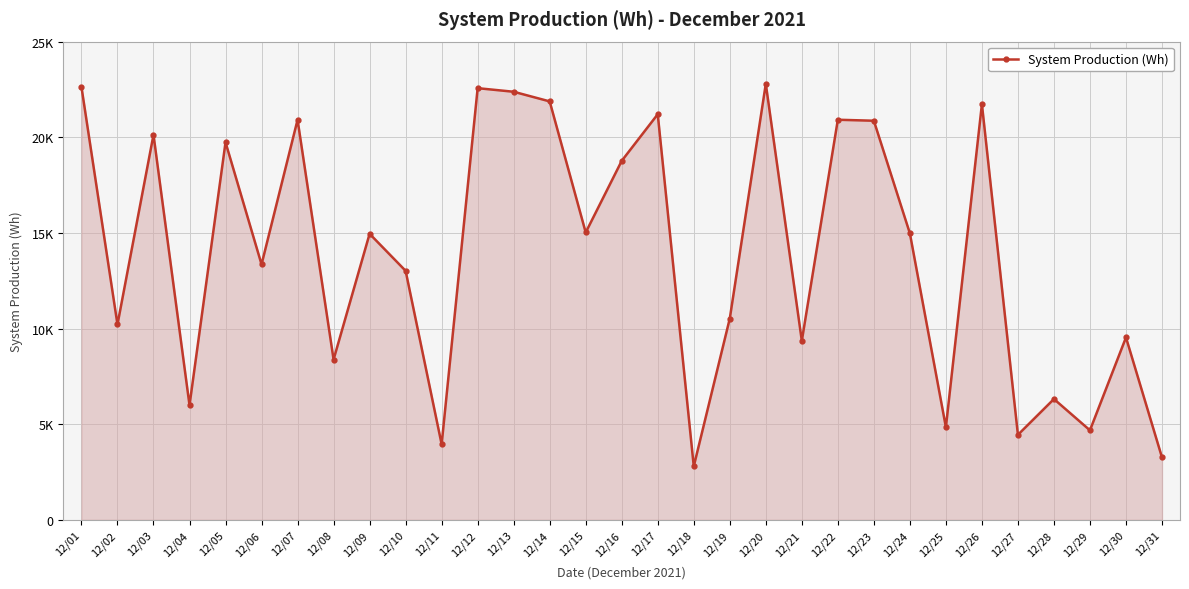

Between 12/02 and 12/07, which is larger?

12/07